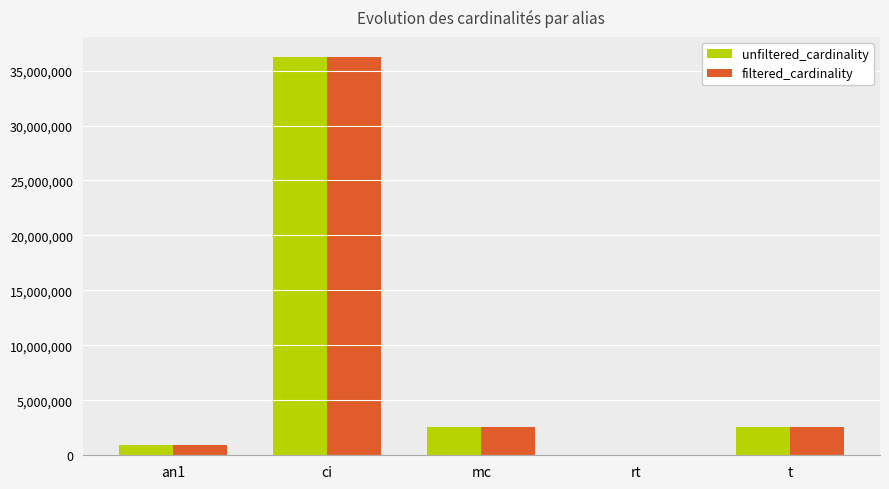

What is the highest value of the filtered_cardinality series?

36244344